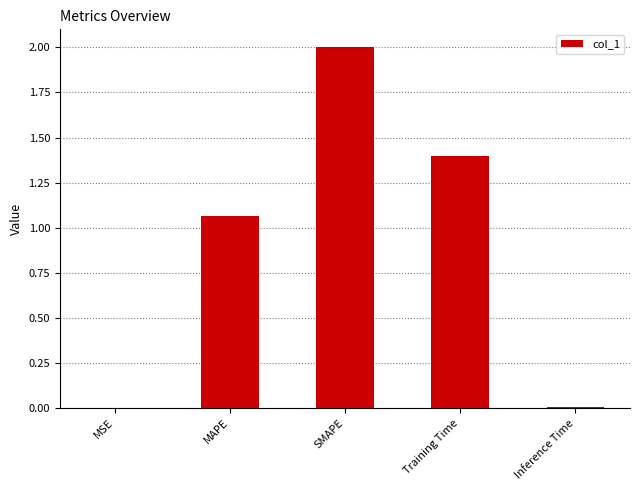

What is the greatest value displayed?

2.0